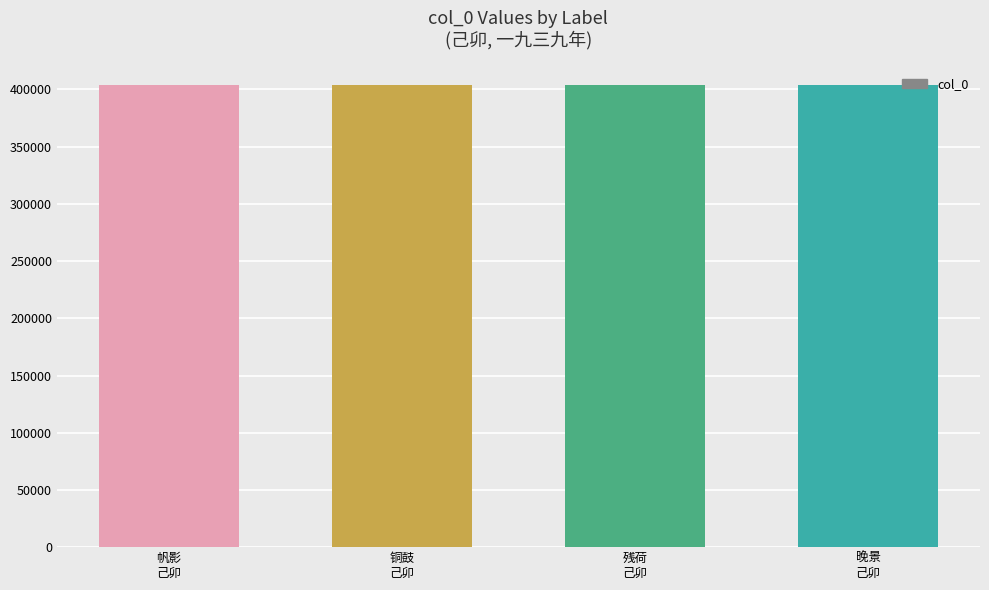

How many distinct data groups are displayed?

1